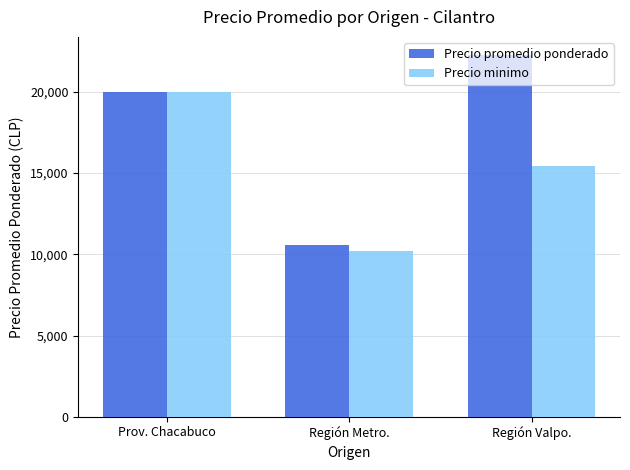

What is the total value across all series at Región Metro.?

20745.9